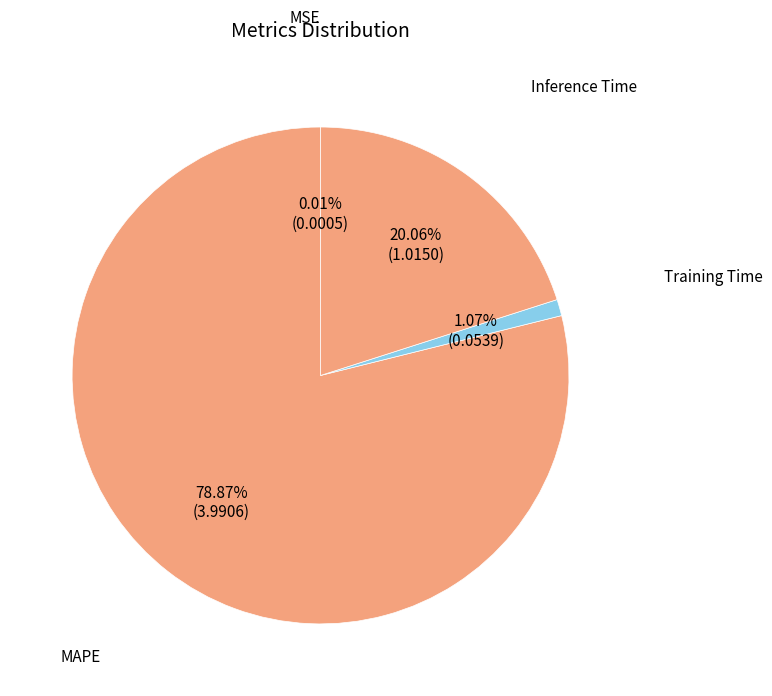

Count the number of slices in the pie.

4